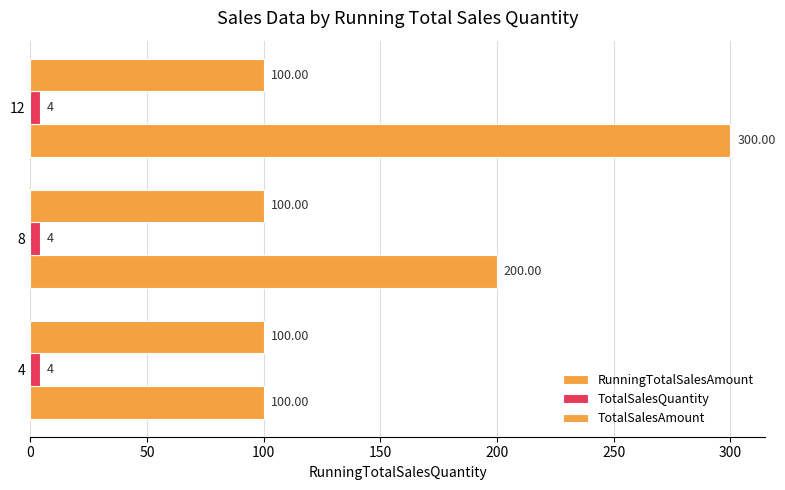

How many values in the RunningTotalSalesAmount series are below 200?

1